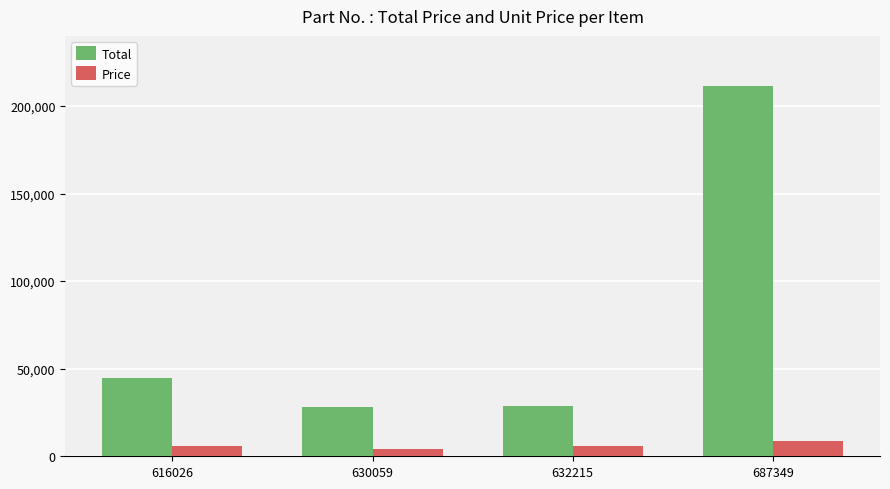

Is it true that Total equals 309513 at 687349?

False